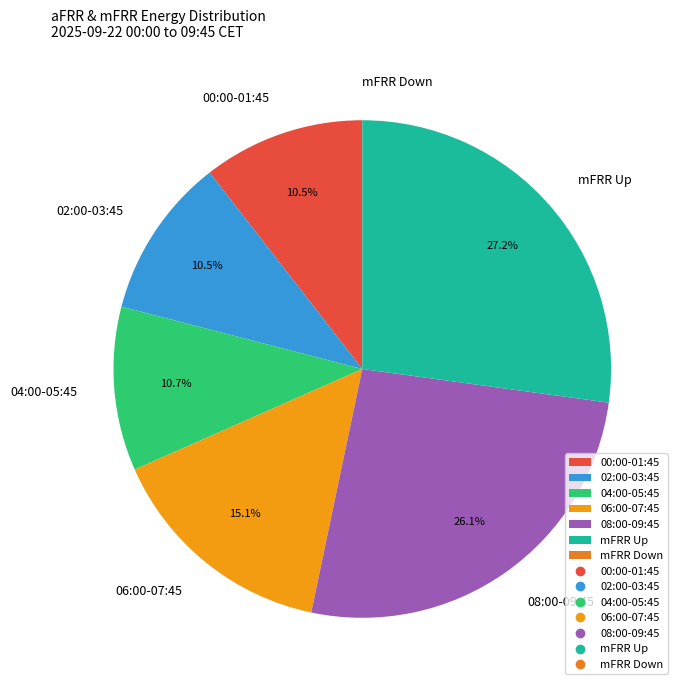

What is the ratio of the value at 04:00-05:45 to the value at 06:00-07:45?

0.7